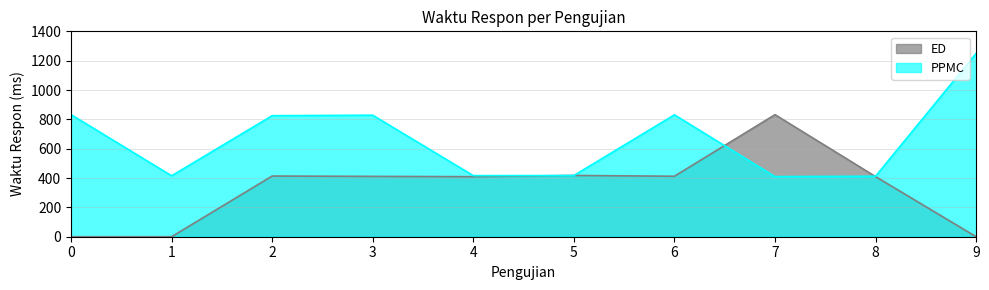

Which series has the largest range (max minus min)?

PPMC_Vertikal